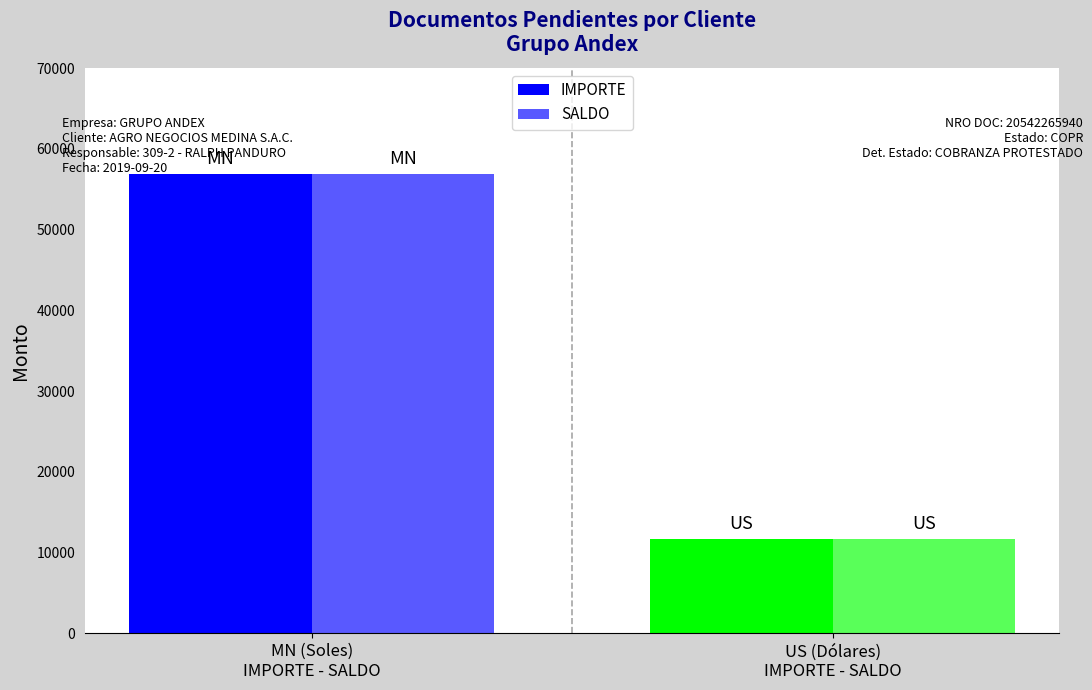

At which label does IMPORTE reach its peak?

MN (Soles)
IMPORTE - SALDO